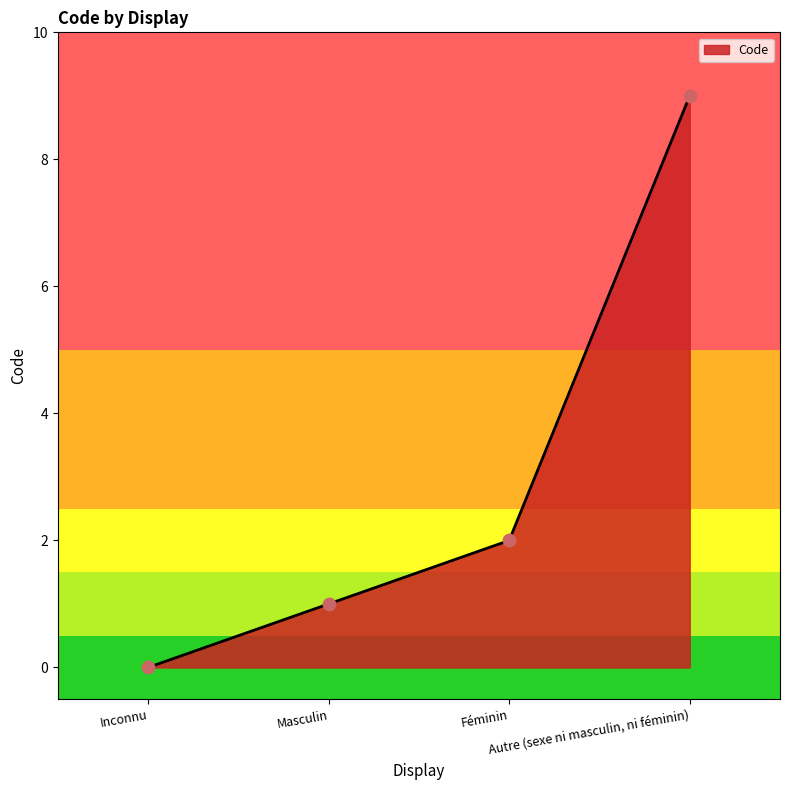

Which has a higher value, Inconnu or Masculin?

Masculin